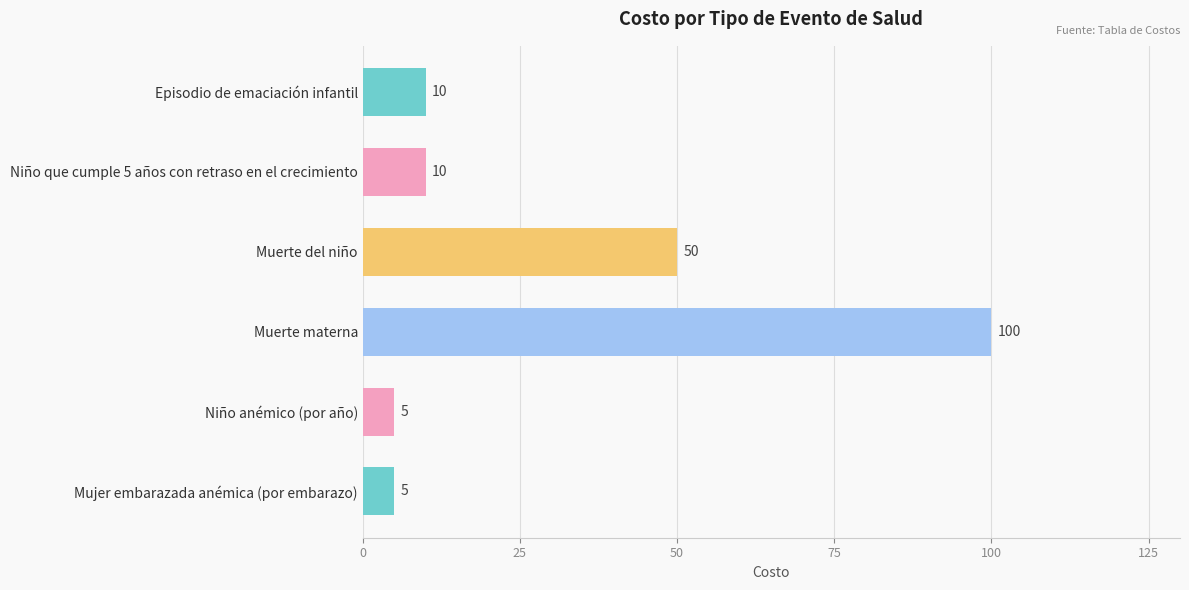

Are the bars grouped side by side (vs. stacked)?

No